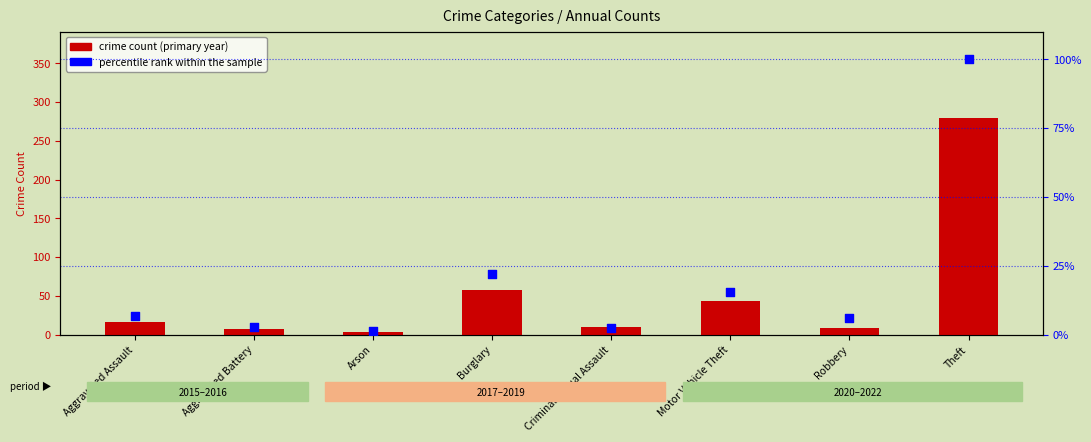

What are all the series names shown in the legend?

crime count (primary year), percentile rank within the sample